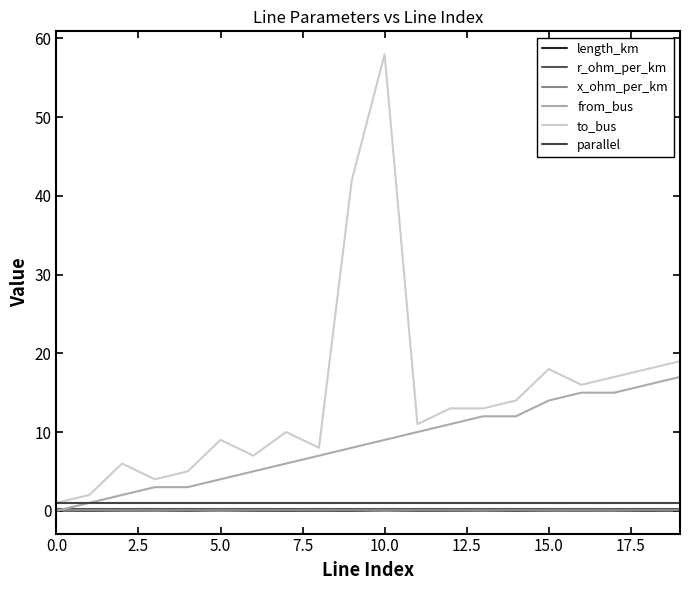

Is this an area chart (filled region under the line)?

No